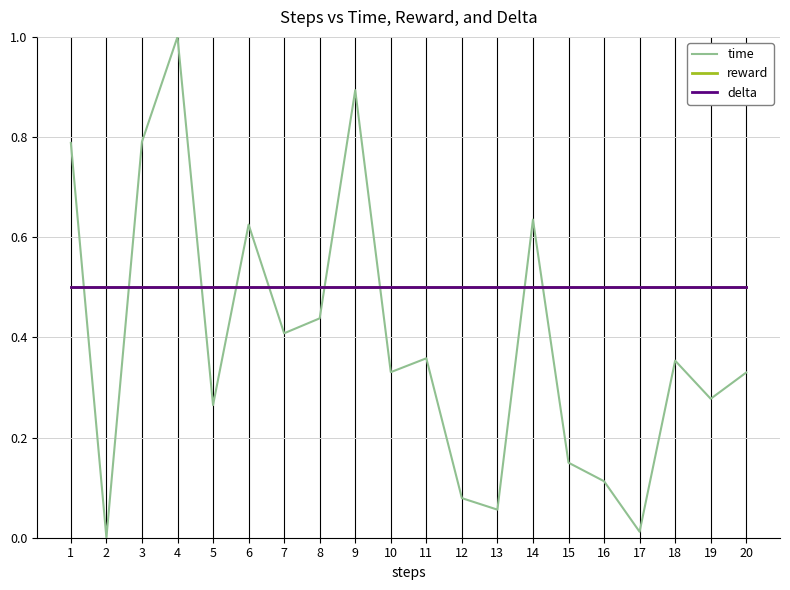

Rank the series at 11 from highest to lowest value.

reward, delta, time